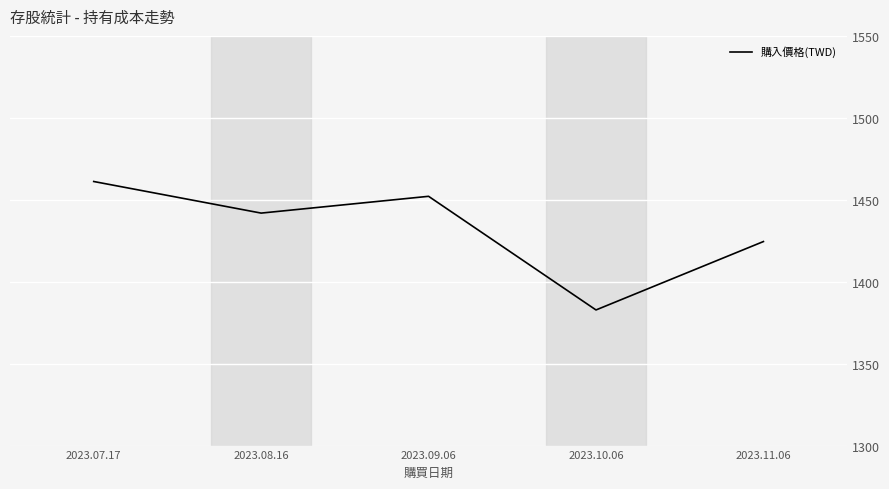

What position from the left is 2023.11.06?

5